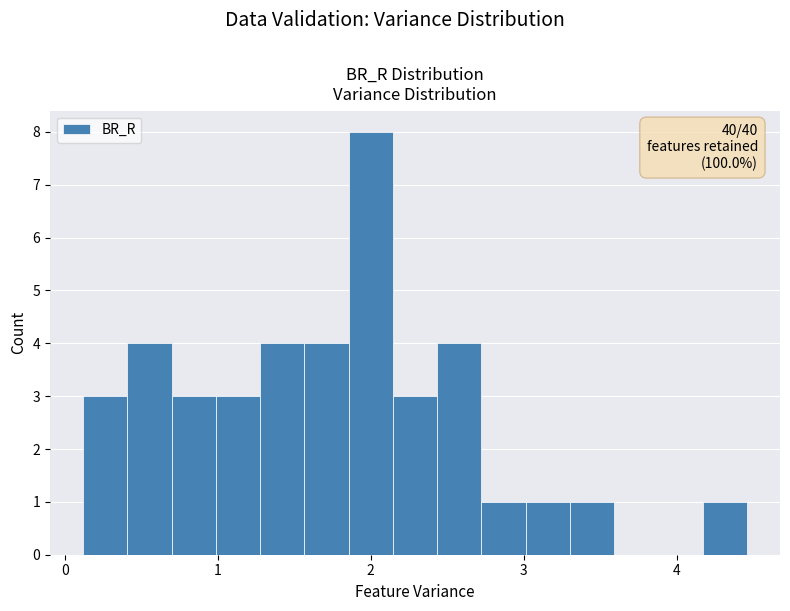

Read against the x-axis, roughly where is the centre of the tallest bar?

2.0